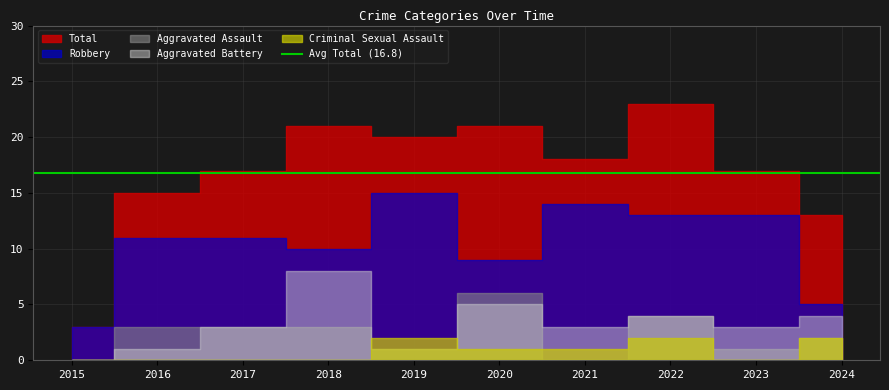

List the series in order of their peak value, lowest first.

Criminal Sexual Assault, Aggravated Assault, Aggravated Battery, Robbery, Total